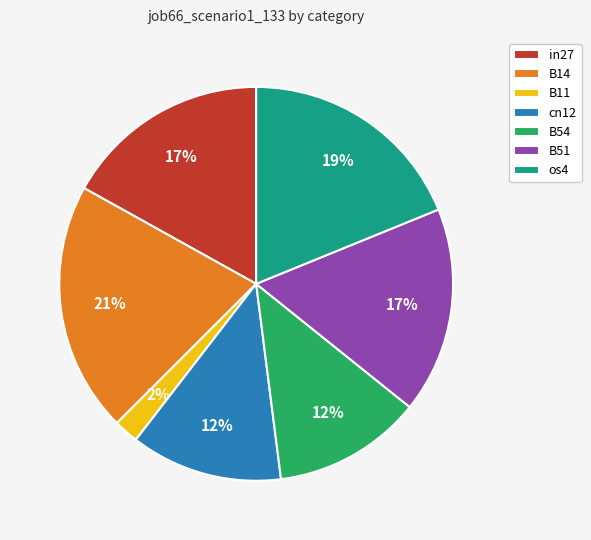

Does B54 account for over 50% of the chart?

No